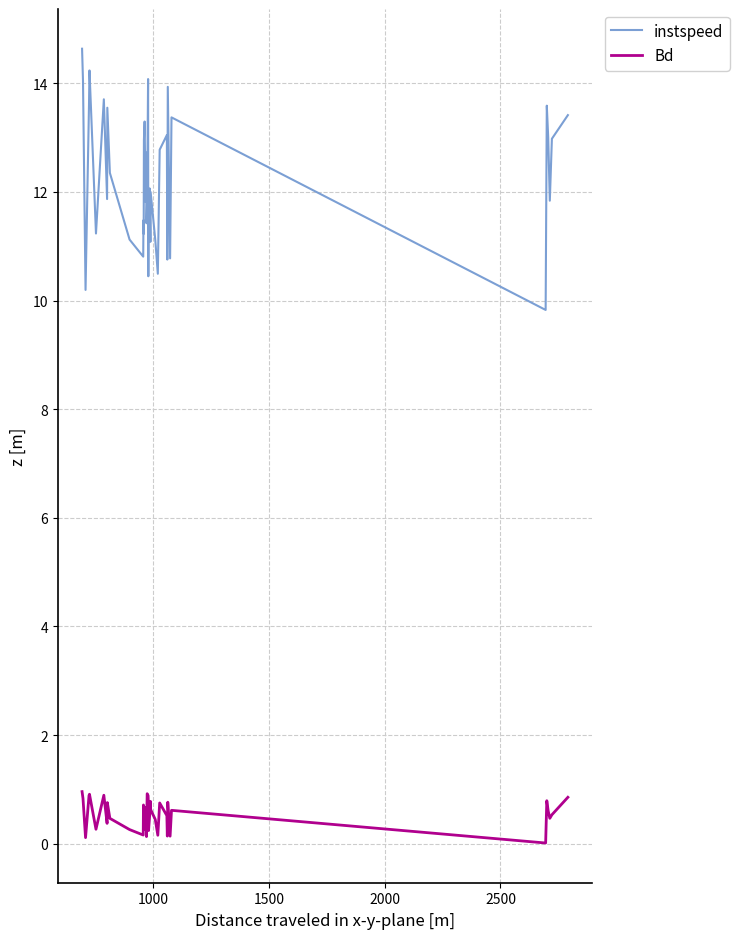

Which series has the widest spread of values?

instspeed